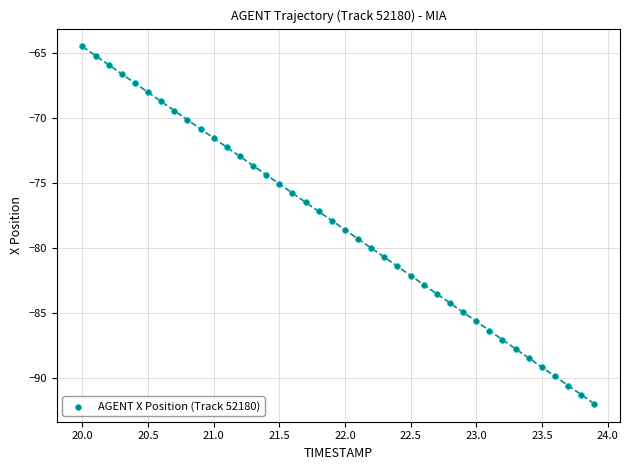

What is the range of X values (max minus min)?

3.9